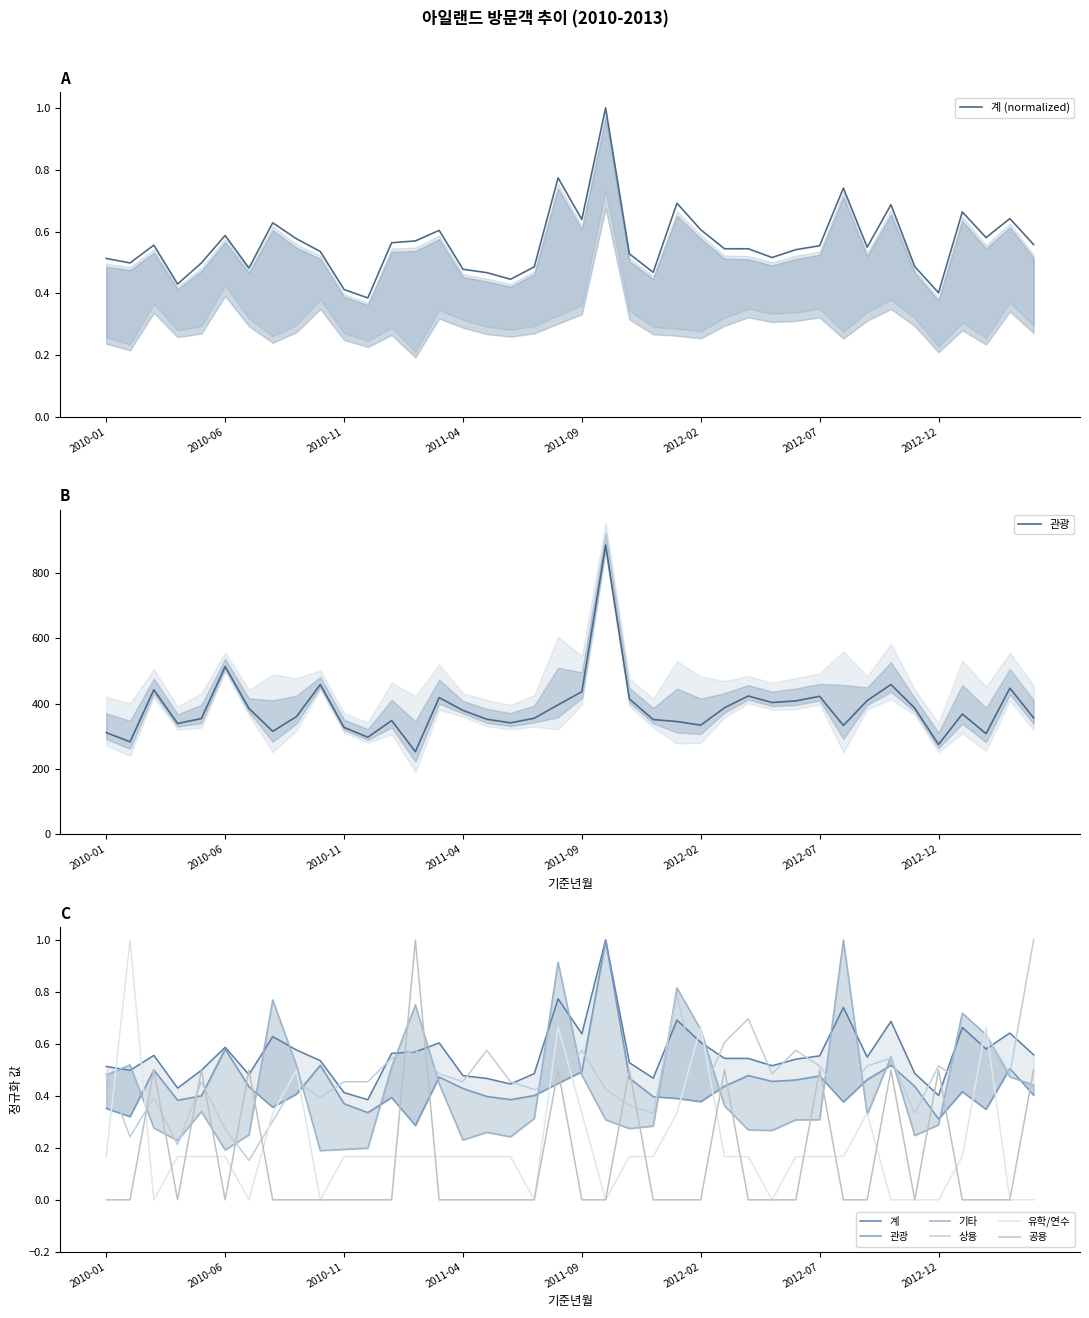

What is the greatest value displayed?

884.0